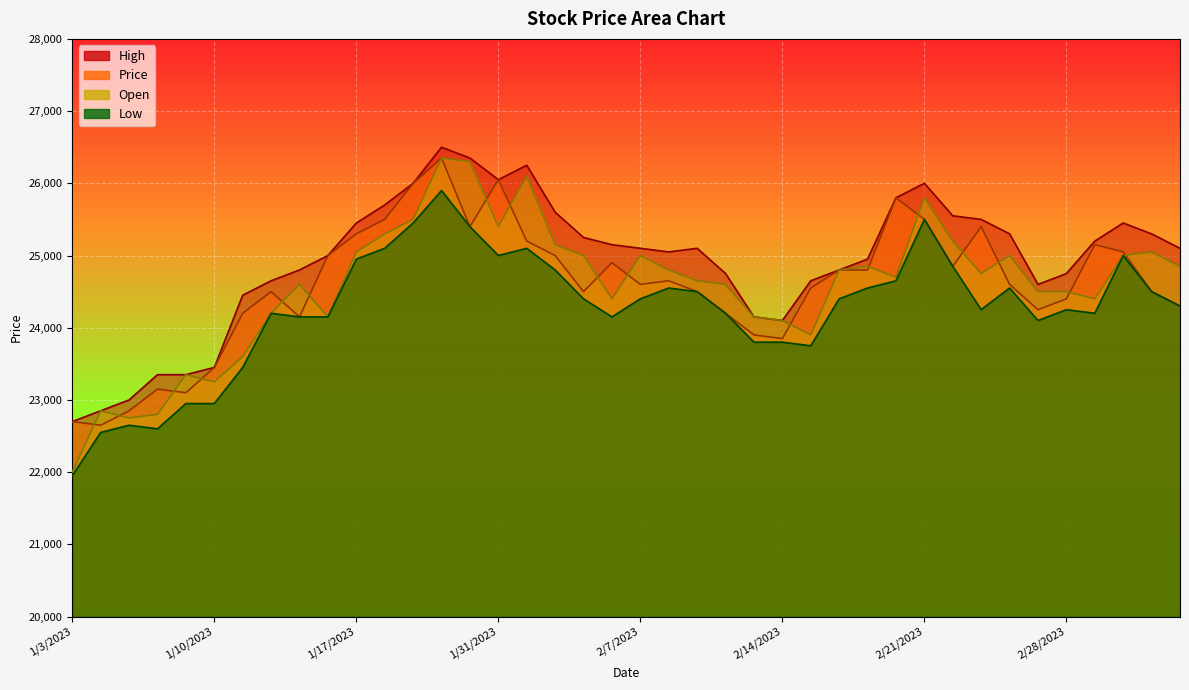

Which label corresponds to the largest value in the chart?

1/27/2023